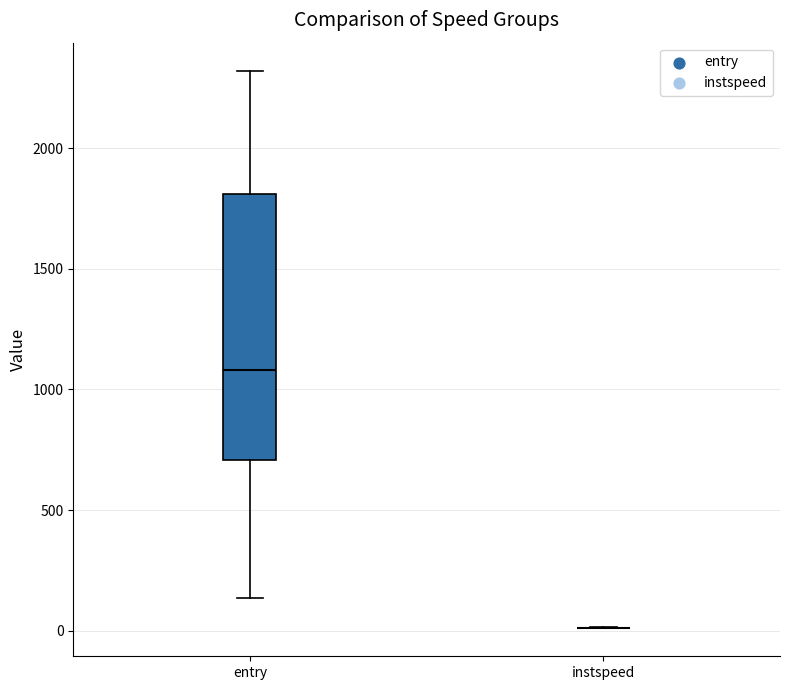

Comparing the boxes themselves (not the whiskers), which one is the tallest?

entry